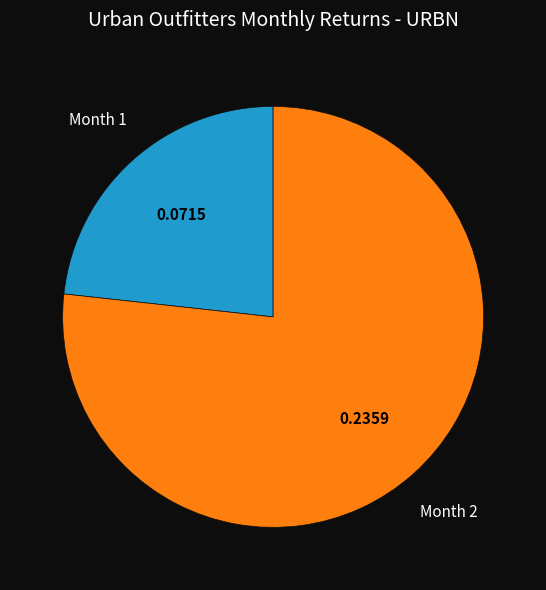

Which slice represents more than half of the pie?

Month 2